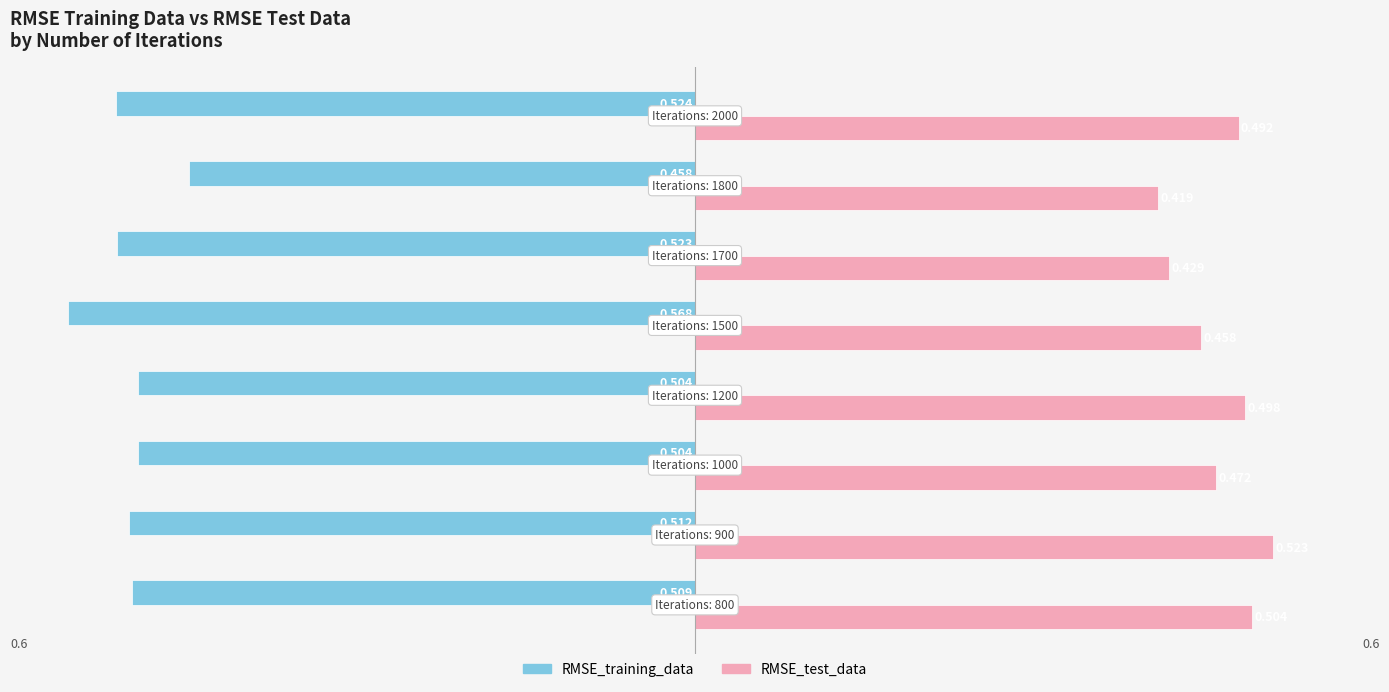

Which series has the largest total across all categories?

RMSE_test_data